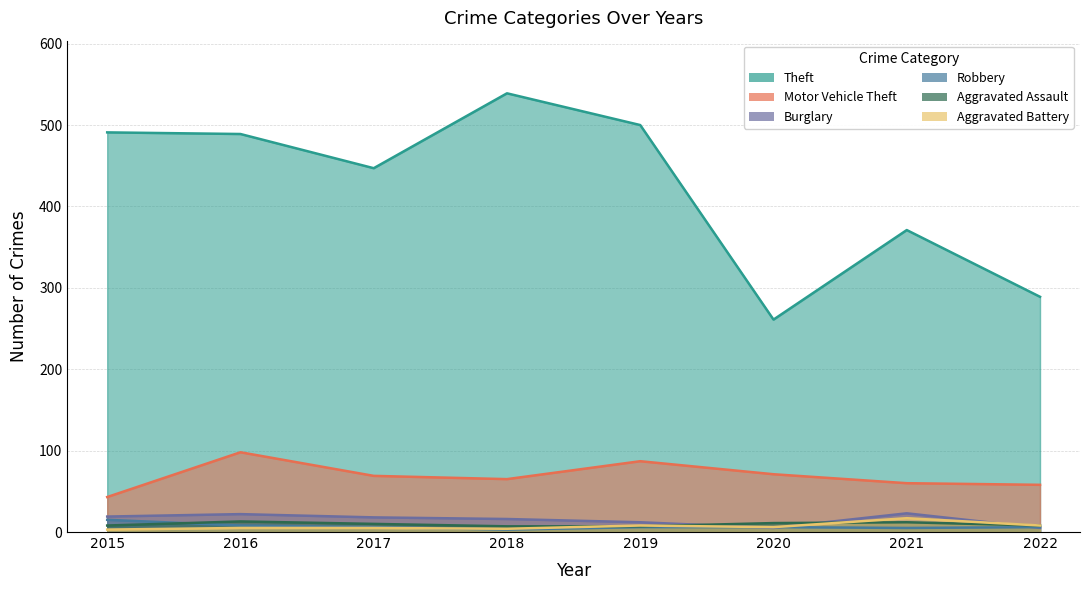

Which series has the widest spread of values?

Theft